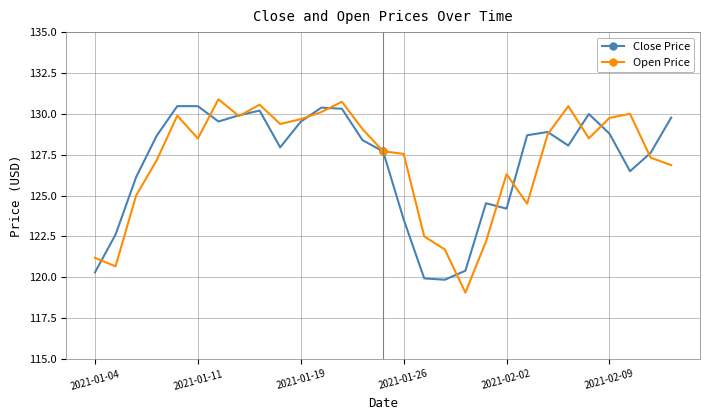

What is the difference between the maximum and minimum values in the Open Price series?

11.8